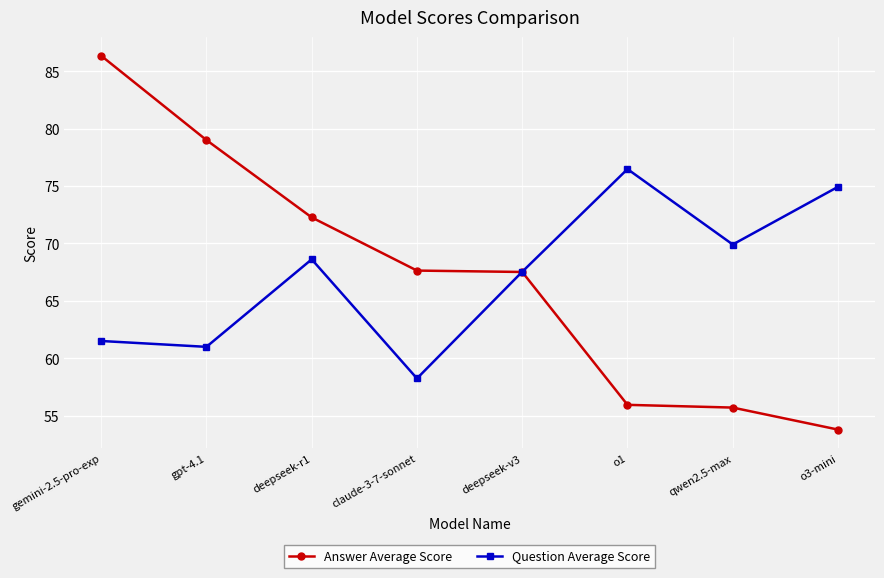

What is the label of the 5th point from the right?

claude-3-7-sonnet